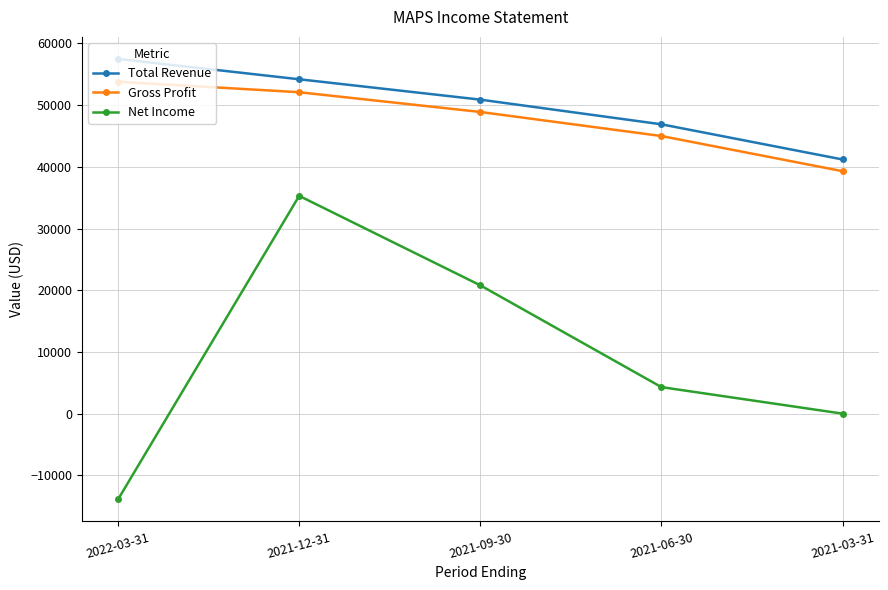

Between 2022-03-31 and 2021-12-31, which series saw the biggest shift?

Net Income